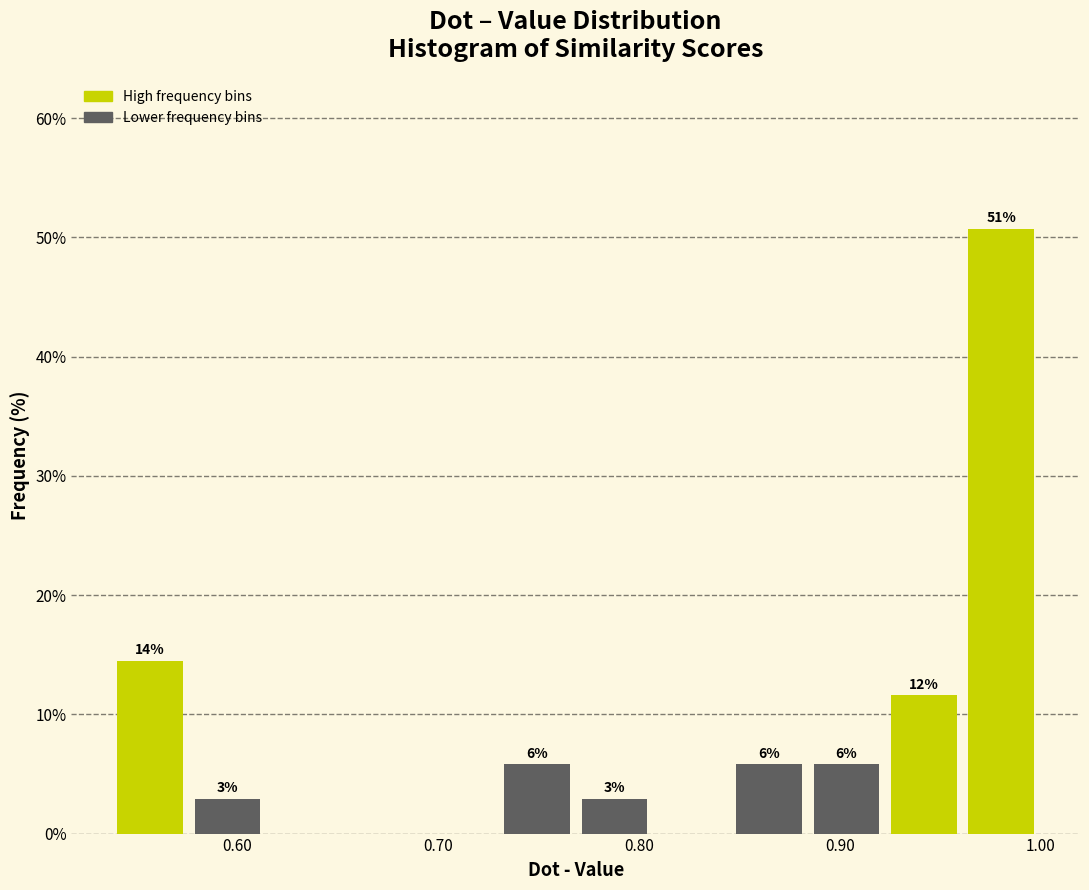

Read against the x-axis, roughly where is the centre of the tallest bar?

0.98